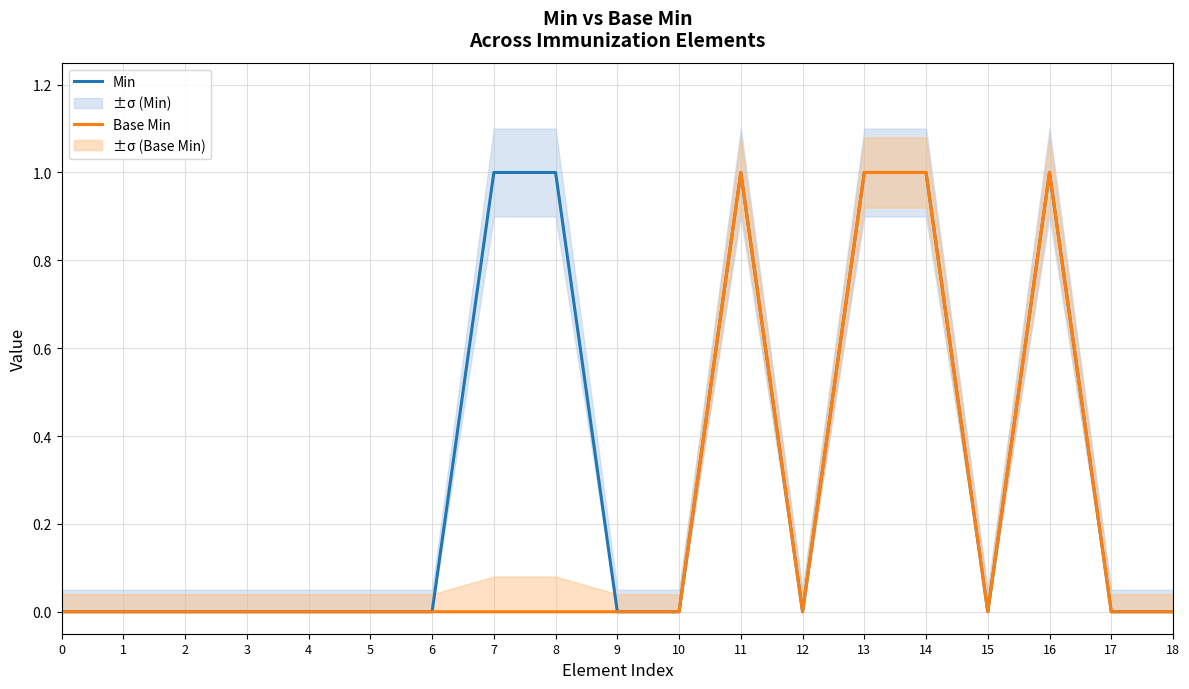

List the series in order of their peak value, lowest first.

Min, Base Min